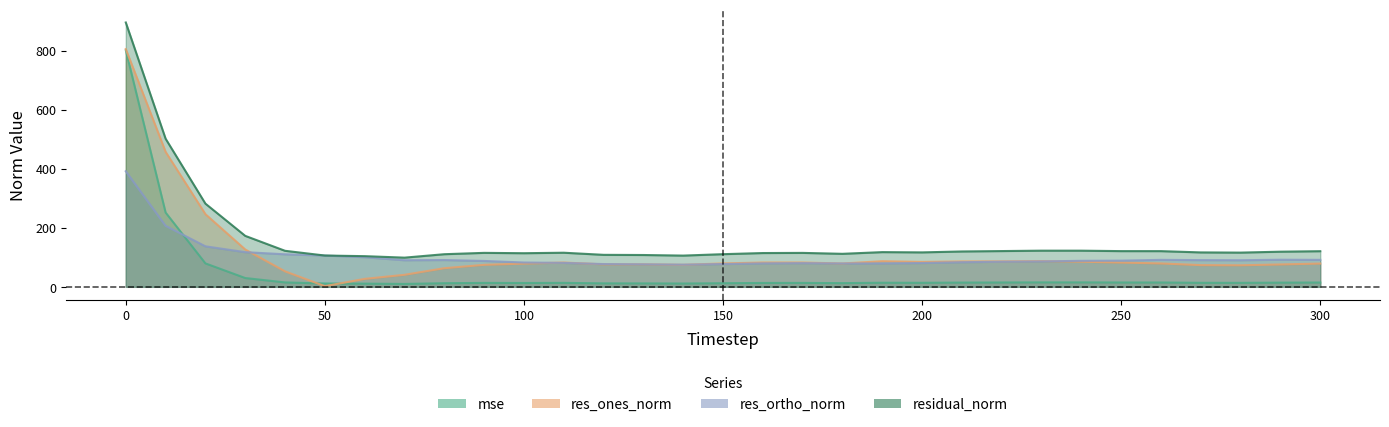

Reading left to right, transcribe all the data shown in this chart.

mse: 0=801.1	10=251.5	20=79.3	30=29.8	40=14.9	50=11.2	60=10.8	70=9.8	80=12.2	90=13.2	100=12.9	110=13.3	120=11.7	130=11.6	140=11.2	150=12.2	160=13.1	170=13.2	180=12.5	190=13.8	200=13.6	210=14.3	220=14.7	230=15.0	240=15.0	250=14.6	260=14.6	270=13.6	280=13.4	290=14.1	300=14.5
res_ones_norm: 0=805.0	10=457.0	20=246.0	30=126.4	40=52.4	50=2.2	60=26.9	70=40.7	80=63.0	90=74.4	100=78.6	110=82.2	120=76.1	130=76.2	140=74.5	150=79.2	160=82.3	170=82.3	180=79.0	190=86.7	200=84.3	210=85.9	220=86.2	230=87.1	240=85.0	250=82.1	260=79.2	270=73.4	280=72.9	290=75.7	300=78.8
res_ortho_norm: 0=391.3	10=206.5	20=137.1	30=117.4	40=110.1	50=105.9	60=100.3	70=90.0	80=90.7	90=87.6	100=82.3	110=81.0	120=77.1	130=76.1	140=75.1	150=77.1	160=79.4	170=80.1	180=79.1	190=79.3	200=80.5	210=83.3	220=85.0	230=86.0	240=88.0	250=88.7	260=91.3	270=90.4	280=90.0	290=91.7	300=91.3
residual_norm: 0=895.0	10=501.5	20=281.6	30=172.5	40=121.9	50=105.9	60=103.8	70=98.8	80=110.4	90=115.0	100=113.8	110=115.4	120=108.3	130=107.7	140=105.7	150=110.5	160=114.3	170=114.8	180=111.7	190=117.5	200=116.6	210=119.7	220=121.1	230=122.4	240=122.4	250=120.9	260=120.8	270=116.5	280=115.8	290=119.0	300=120.6